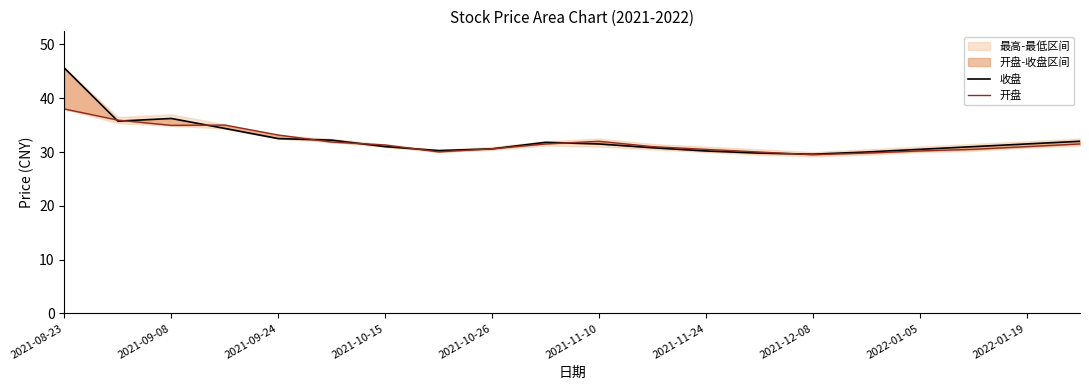

What is the value of the 开盘 point at the 11th from the left?

32.0